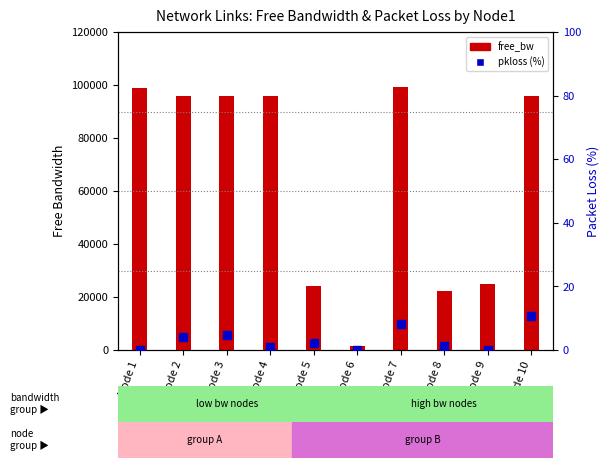

Which series has the largest range (max minus min)?

free_bw